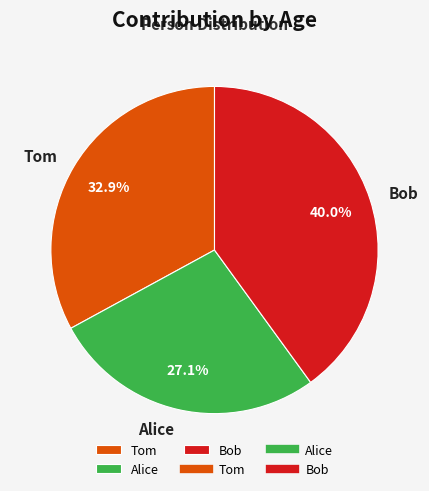

How many segments does this pie chart have?

3